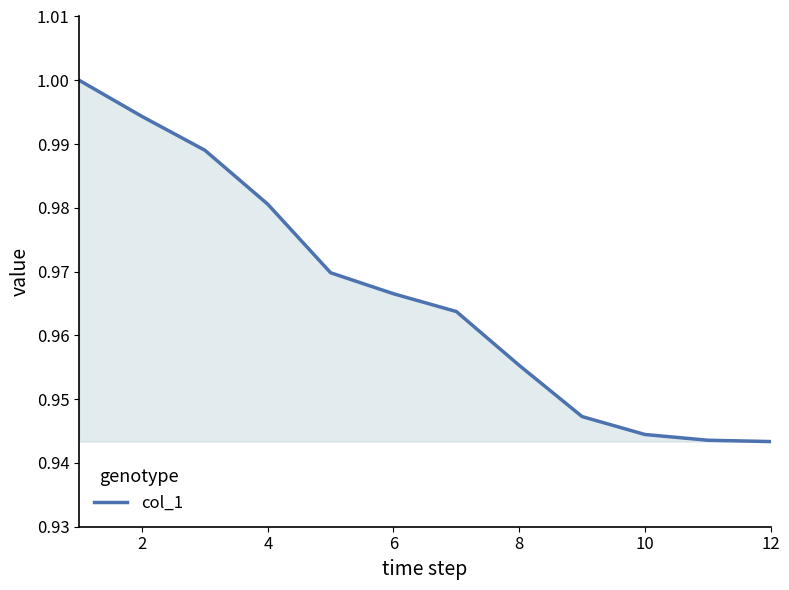

Reading right to left, what are all the values shown in this chart?

0.9	0.9	0.9	0.9	1.0	1.0	1.0	1.0	1.0	1.0	1.0	1.0